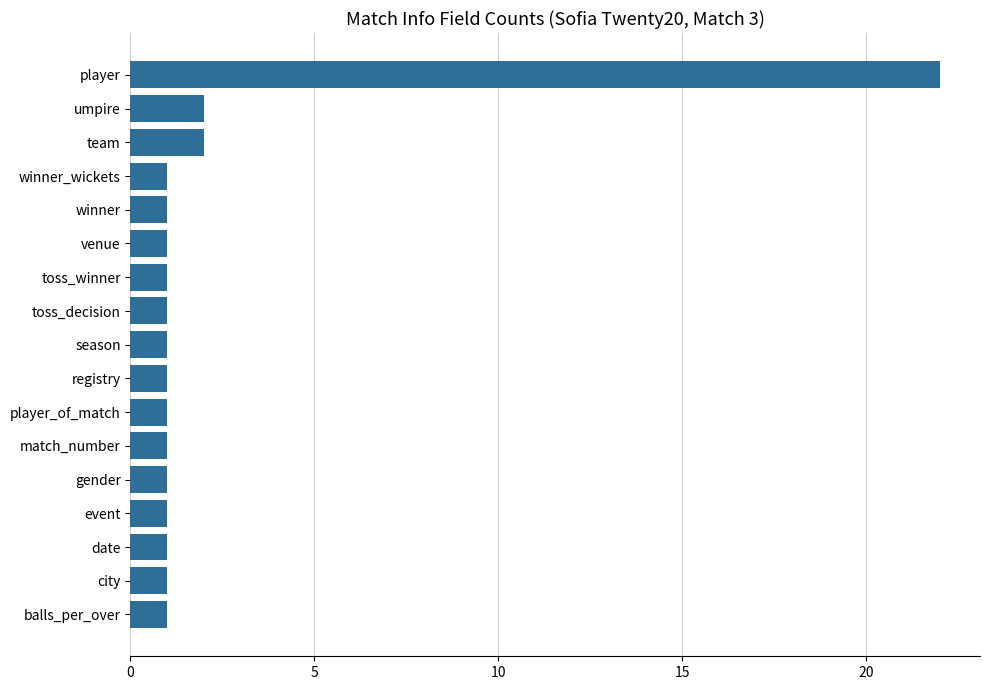

The chart shows a value of 1 at toss_decision. True or false?

True